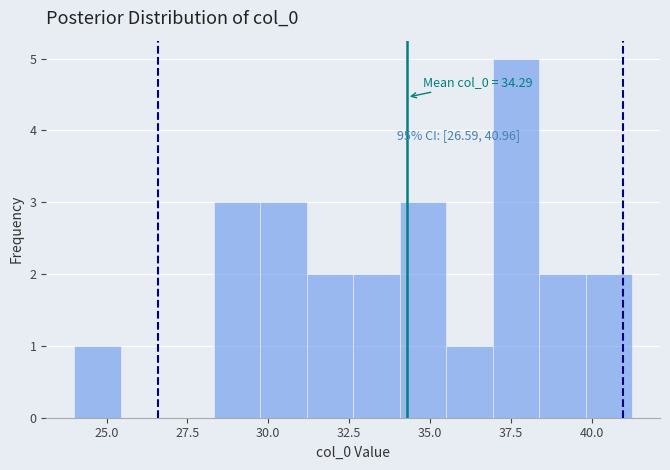

Read against the x-axis, roughly where is the centre of the tallest bar?

37.5